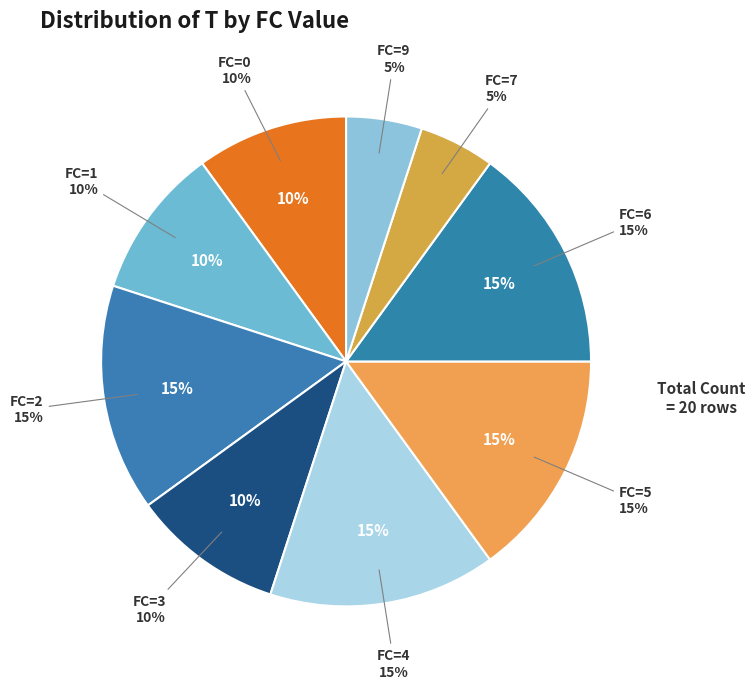

True or false: FC=6 accounts for 3% of the total.

False